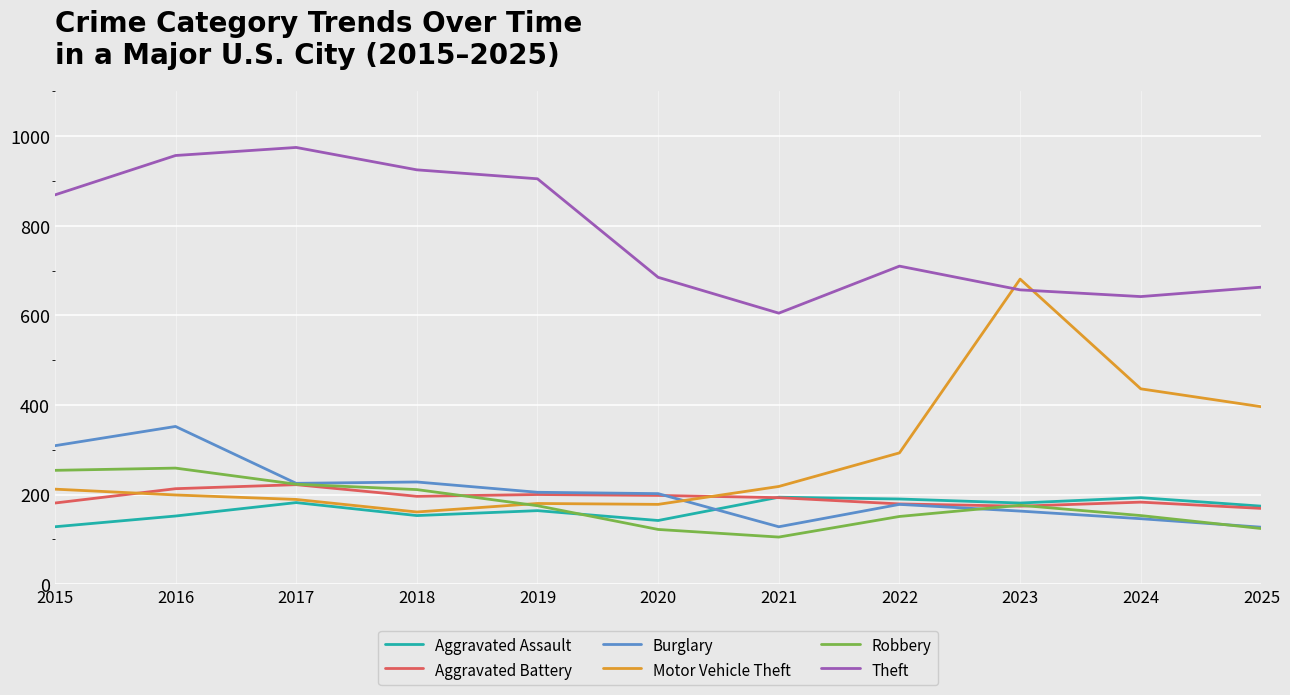

How many distinct data groups are displayed?

6